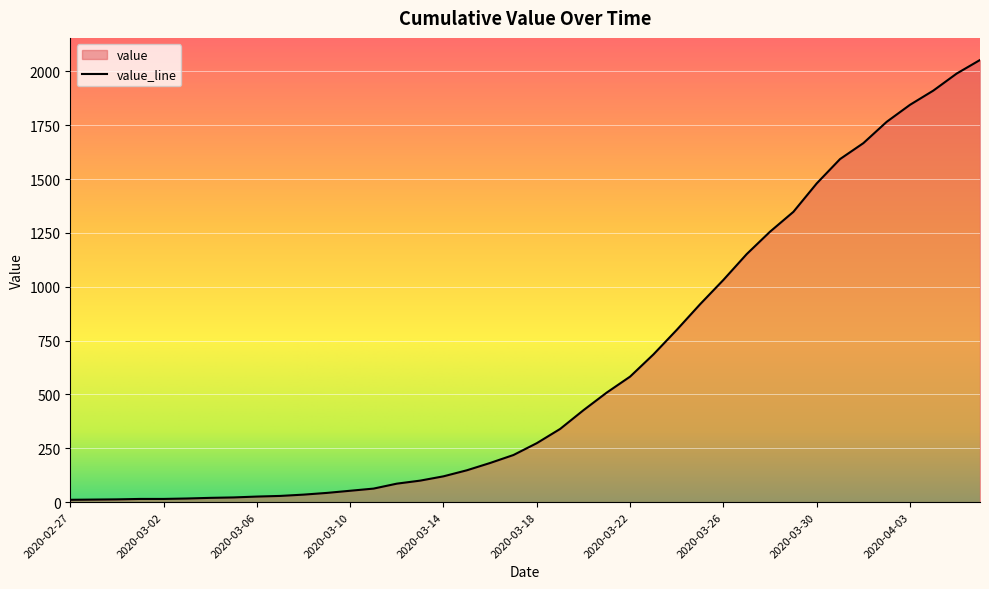

What is the difference between the values at 2020-03-23 and 2020-03-06?

660